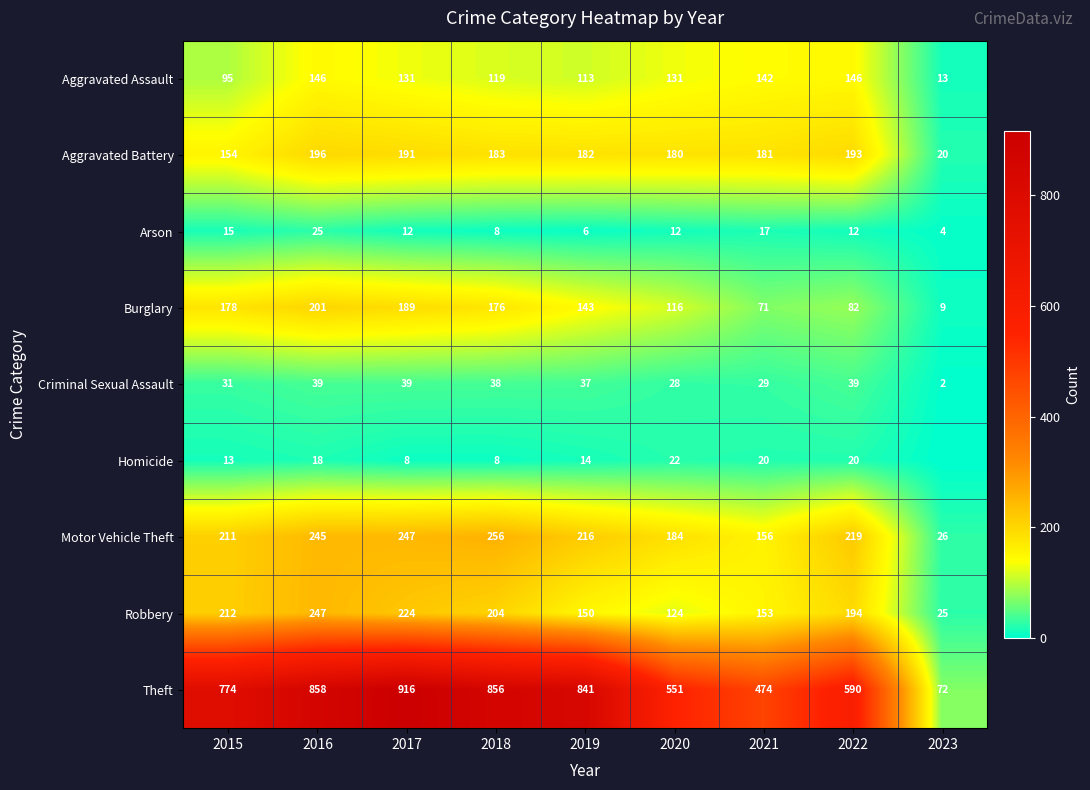

At 2019, list the series in order from smallest to largest.

Arson, Homicide, Criminal Sexual Assault, Aggravated Assault, Burglary, Robbery, Aggravated Battery, Motor Vehicle Theft, Theft